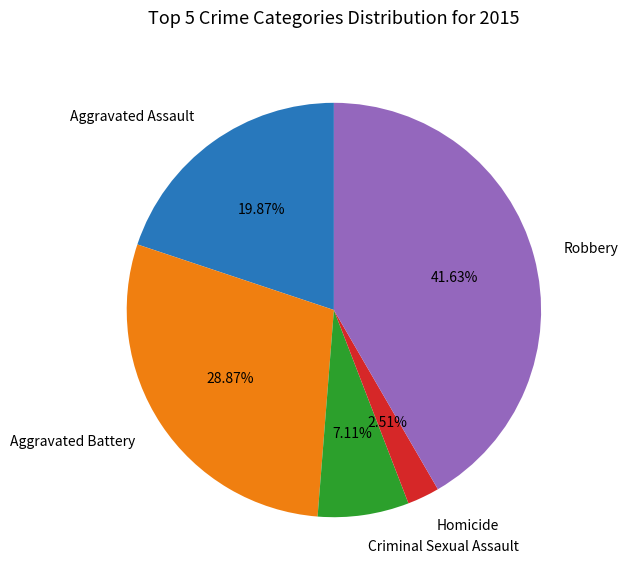

How many slices are in this pie chart?

5